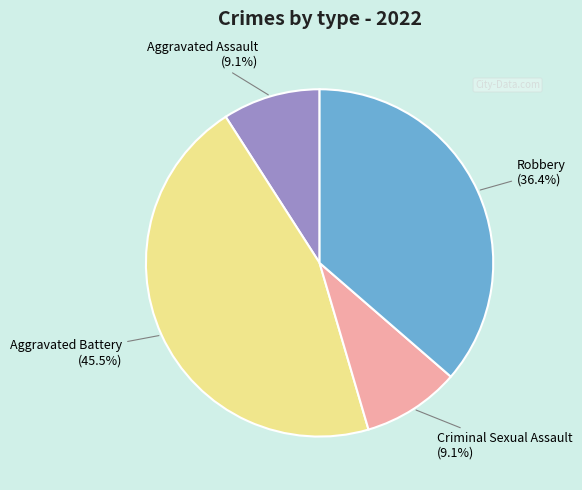

Is there a majority slice in this chart?

No